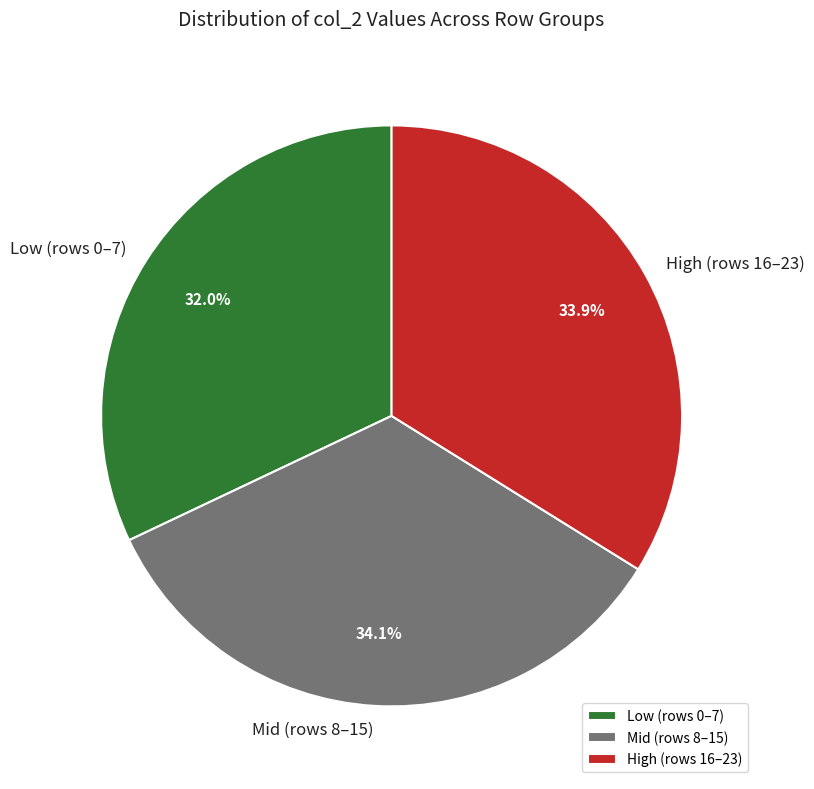

What is the smallest slice in the pie chart?

Low (rows 0–7)